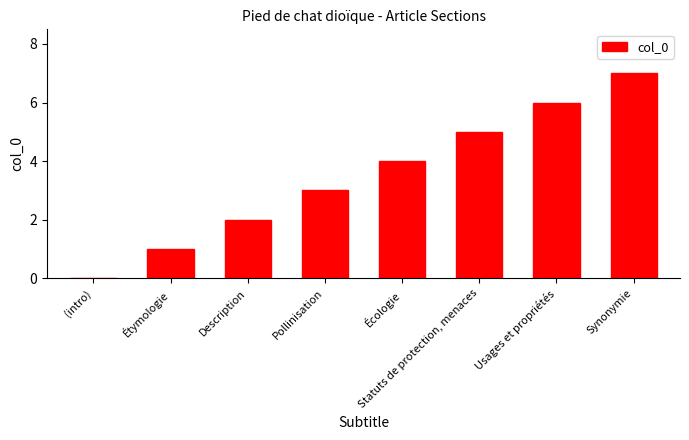

Which label corresponds to the largest value in the chart?

Synonymie